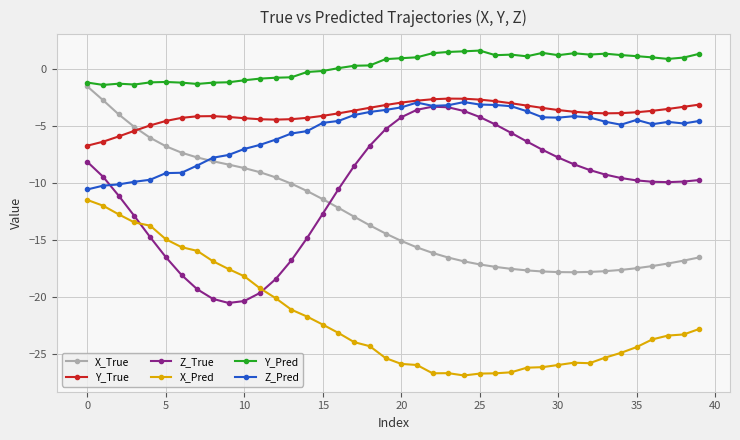

What is the value of the X_Pred point at the 20th from the left?

-25.4